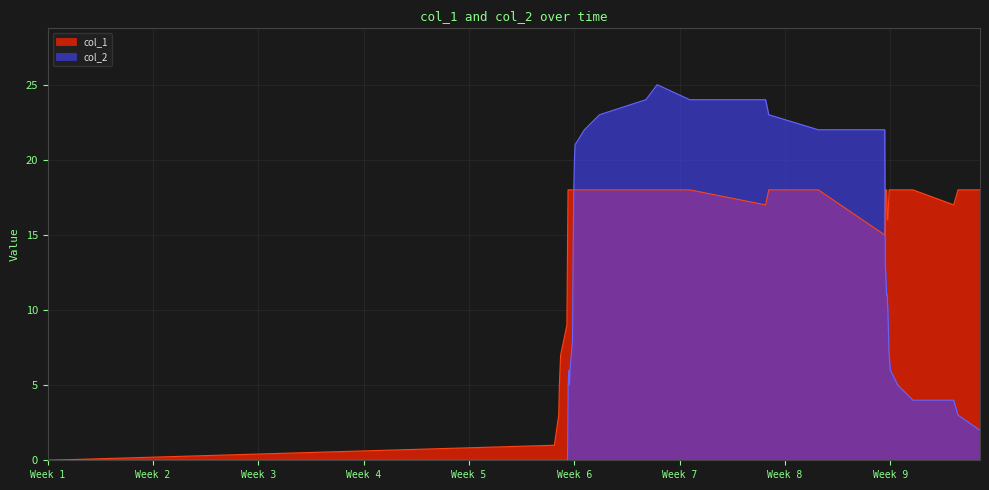

What is the maximum value shown in the chart?

25